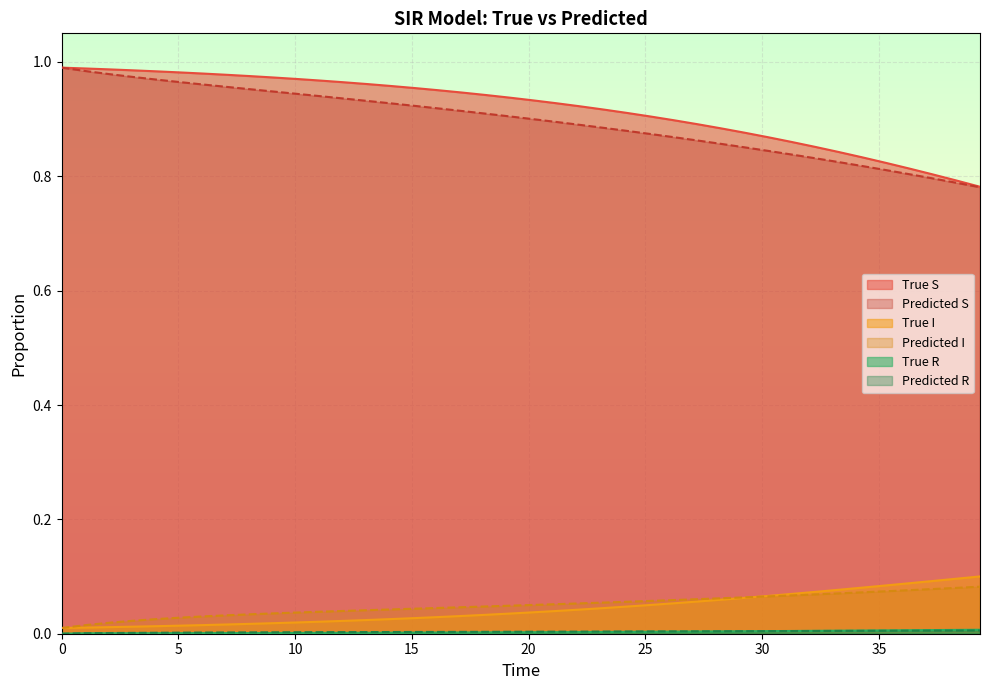

Is it true that True_S equals 0.9 at 26.2184886932373?

True